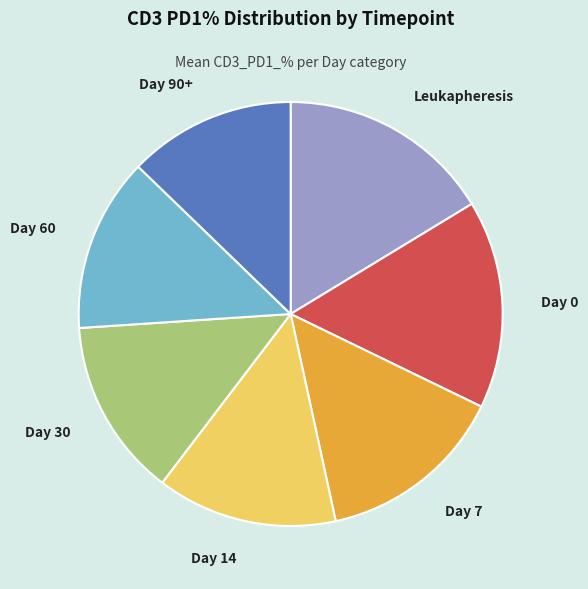

Combined, do Leukapheresis and Day 14 account for over 50%?

No